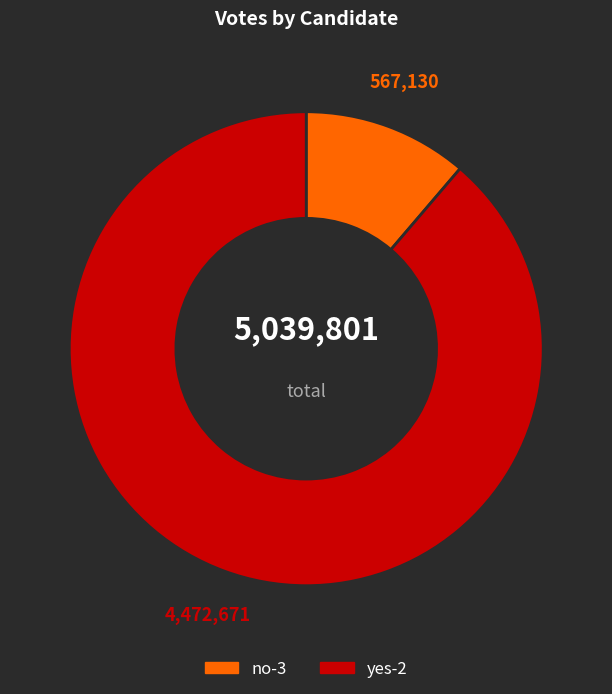

Do yes-2 and no-3 together represent more than half of the pie?

Yes